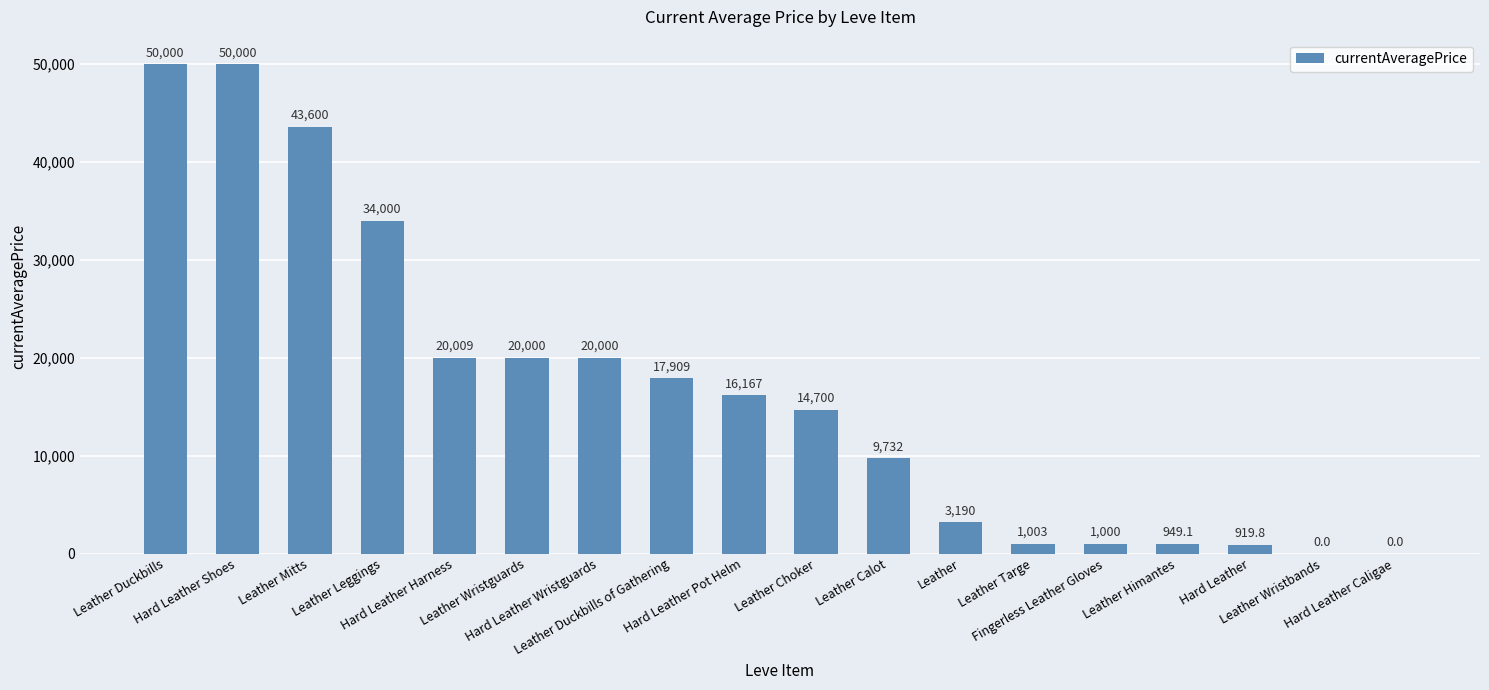

How many data points are above 16166?

9